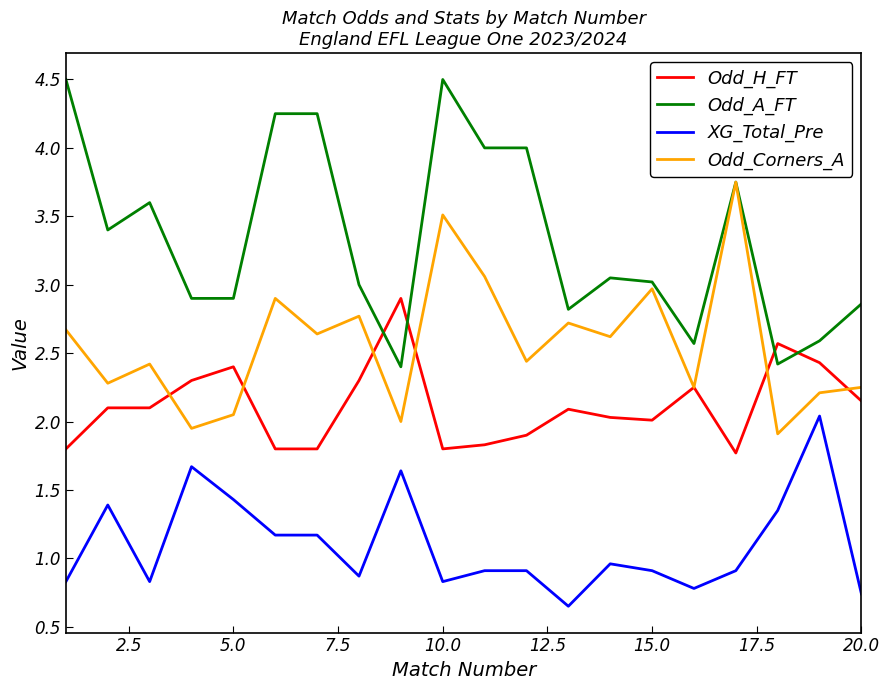

True or false: Odd_Corners_A and XG_Total_Pre cross at least once.

False